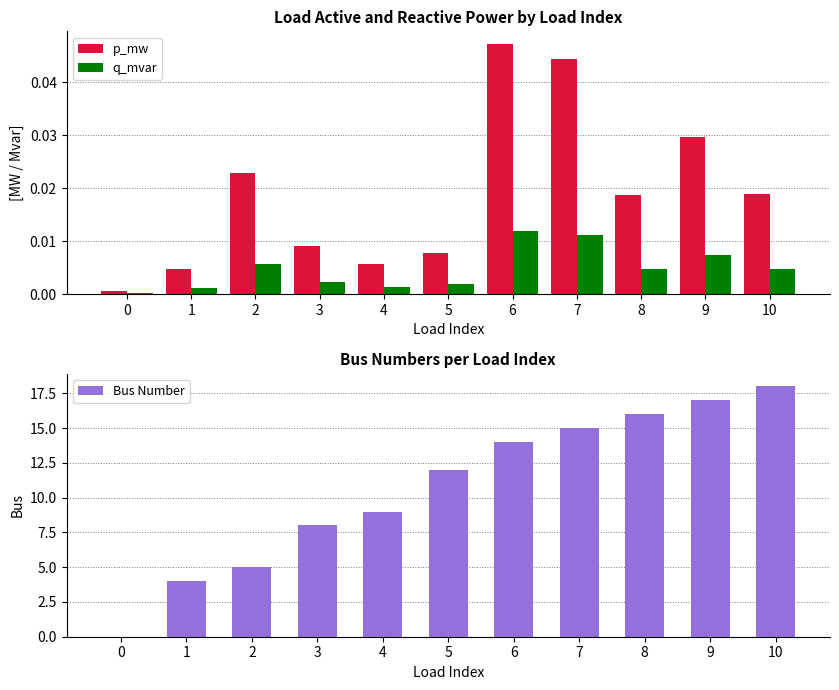

How many bars are there in total?

33